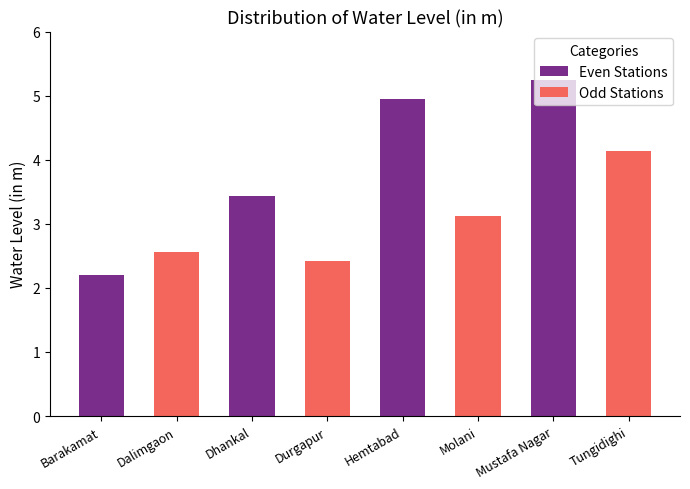

True or false: the data shows 1.4 at Barakamat.

False